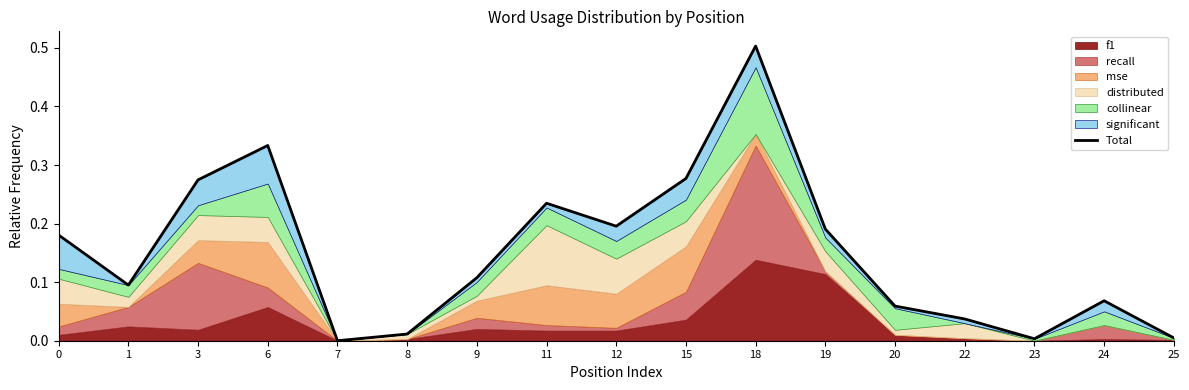

How many data points are above 0?

16